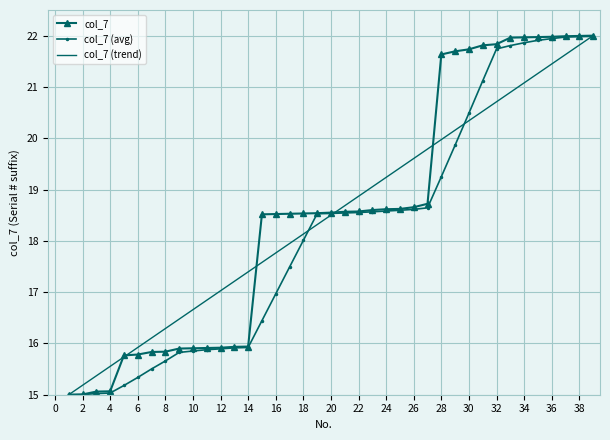

At which label does the data first exceed 18?

15